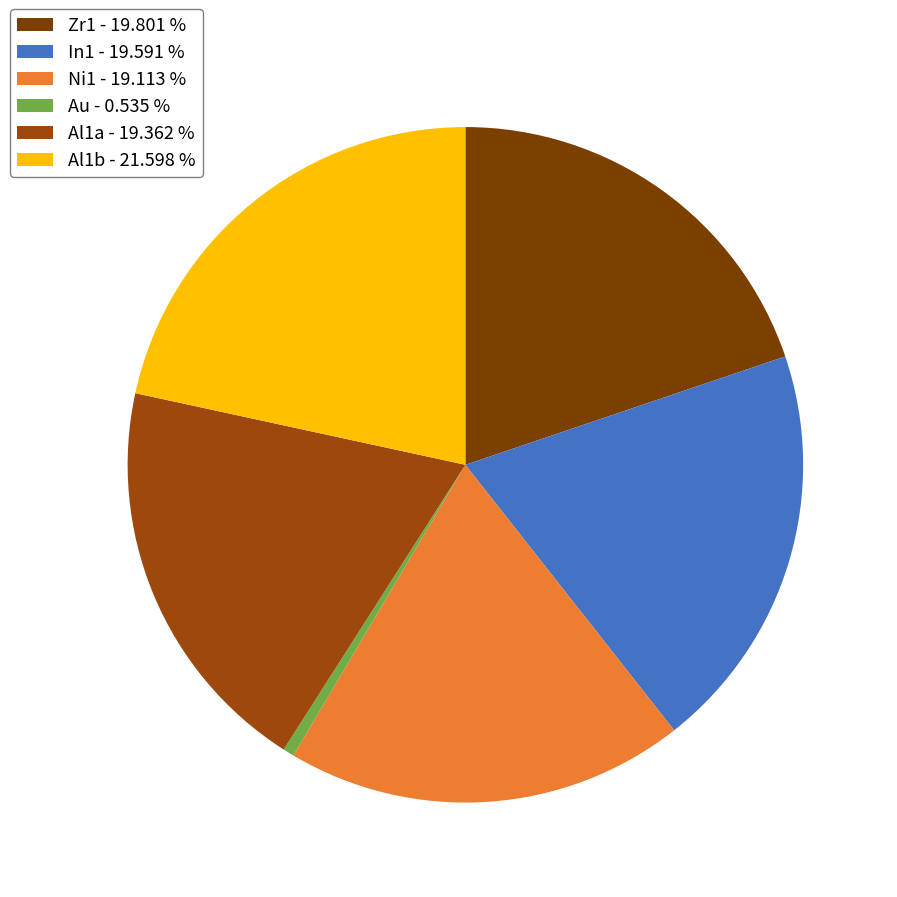

Does Zr1 account for over 50% of the chart?

No